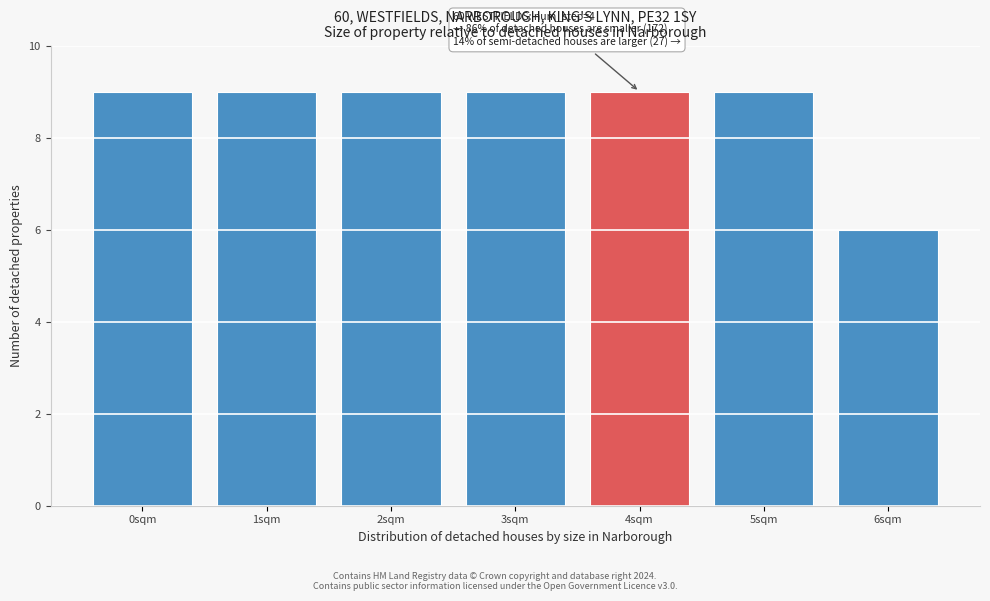

Reading left to right, what are all the values shown in this chart?

9	9	9	9	9	9	6